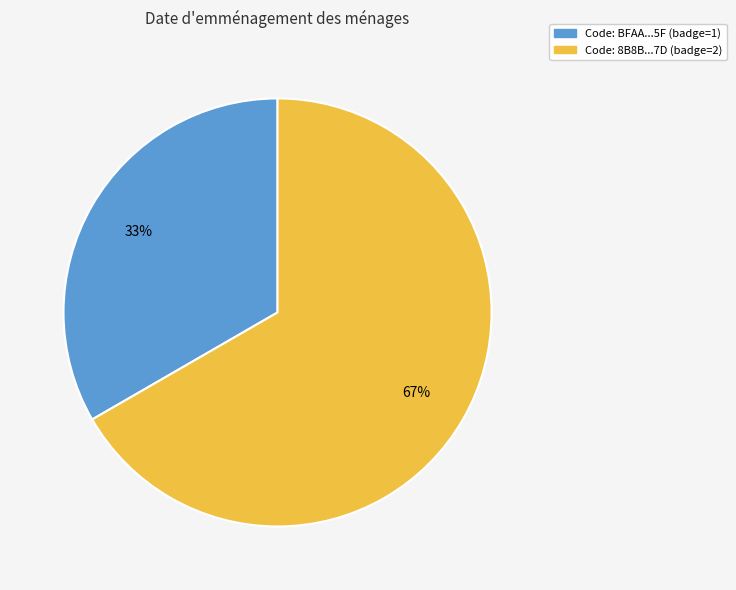

Which slice represents more than half of the pie?

Code: 8B8B...7D (badge=2)